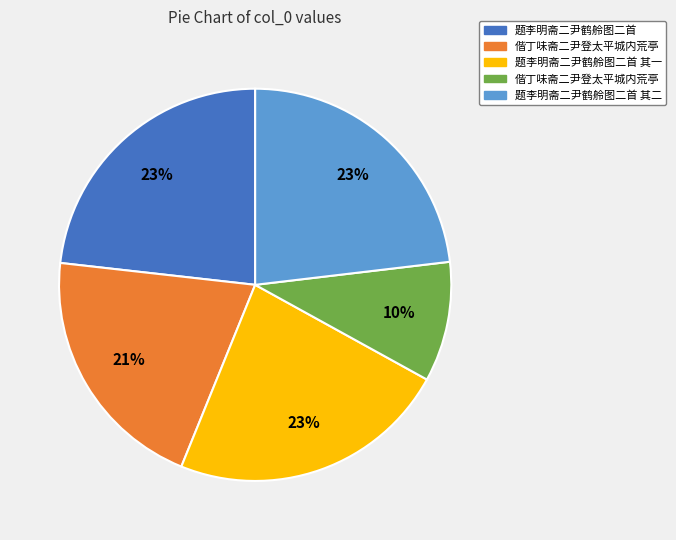

To the nearest percent, what is the difference between the largest and smallest slice percentages?

13%